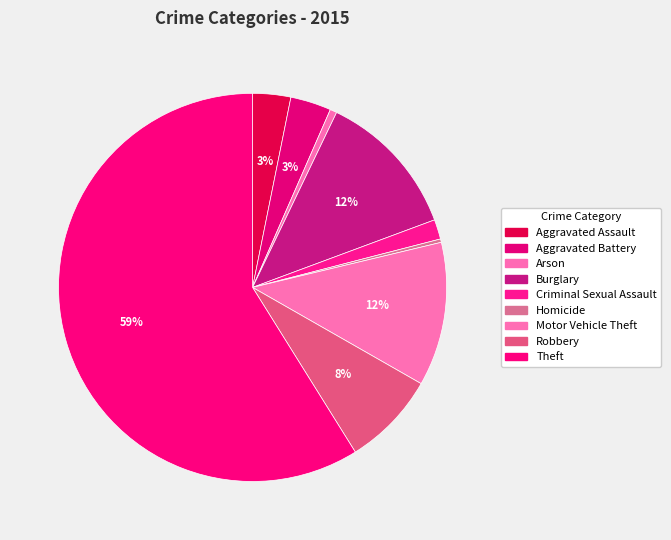

True or false: Aggravated Assault accounts for 3% of the total.

True